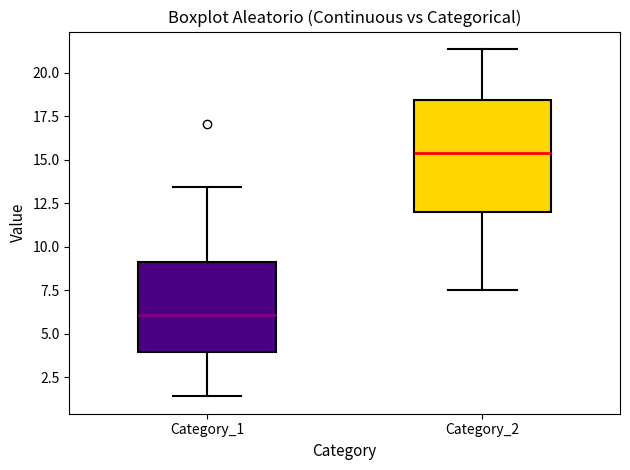

Reading left to right, transcribe this box plot: for each box, give where its median line is, the range the box spans, and where its two whiskers end, as read against the y-axis. The values are not printed on the chart, so give them approximately, as read against the axis.

Category_1: median 6.0, box 4.0 to 9.0, whiskers 1.5 to 13.5
Category_2: median 15.5, box 12.0 to 18.5, whiskers 7.5 to 21.5